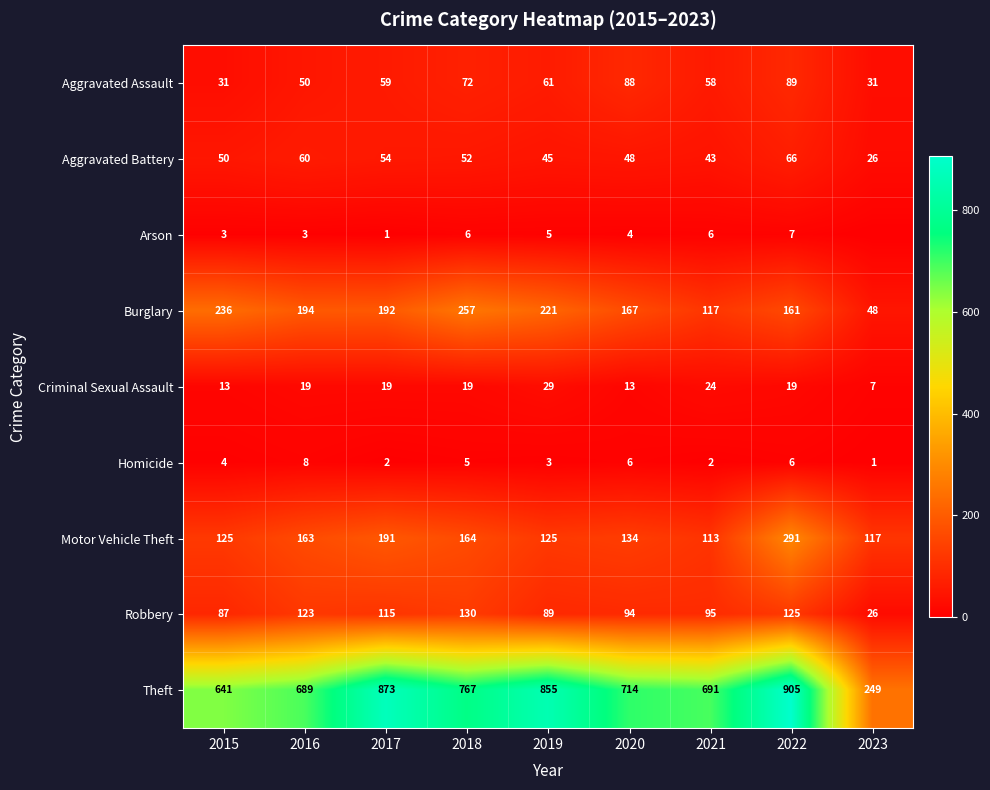

Which label corresponds to the largest value in the chart?

2022